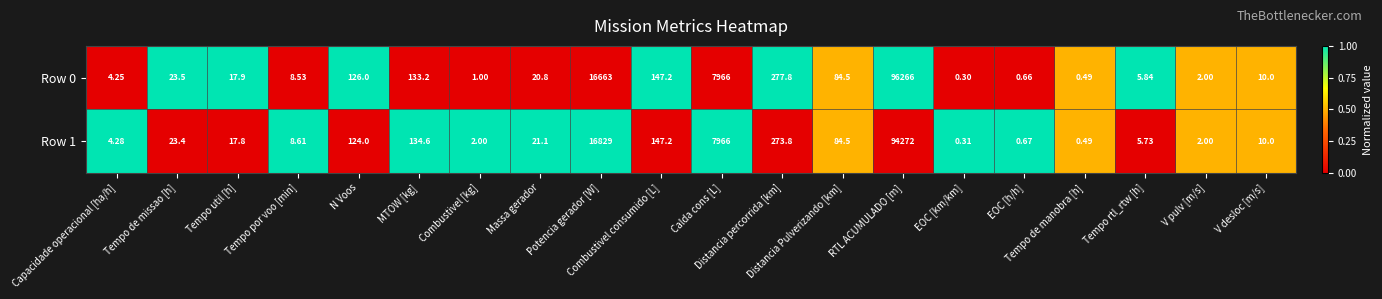

At Massa gerador, list the series in order from smallest to largest.

Row 0, Row 1